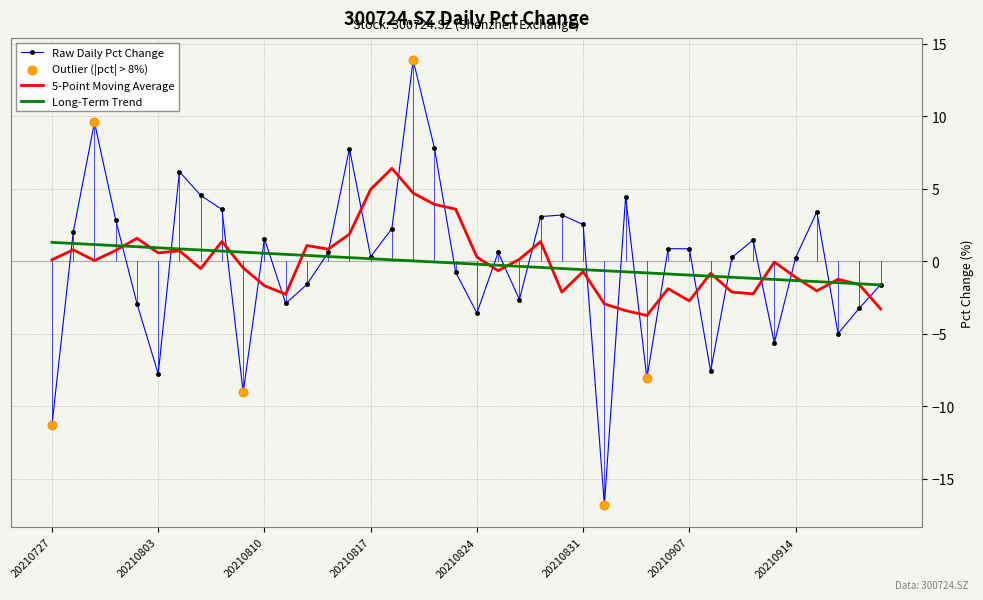

Which series has the widest spread of values?

Raw Daily Pct Change